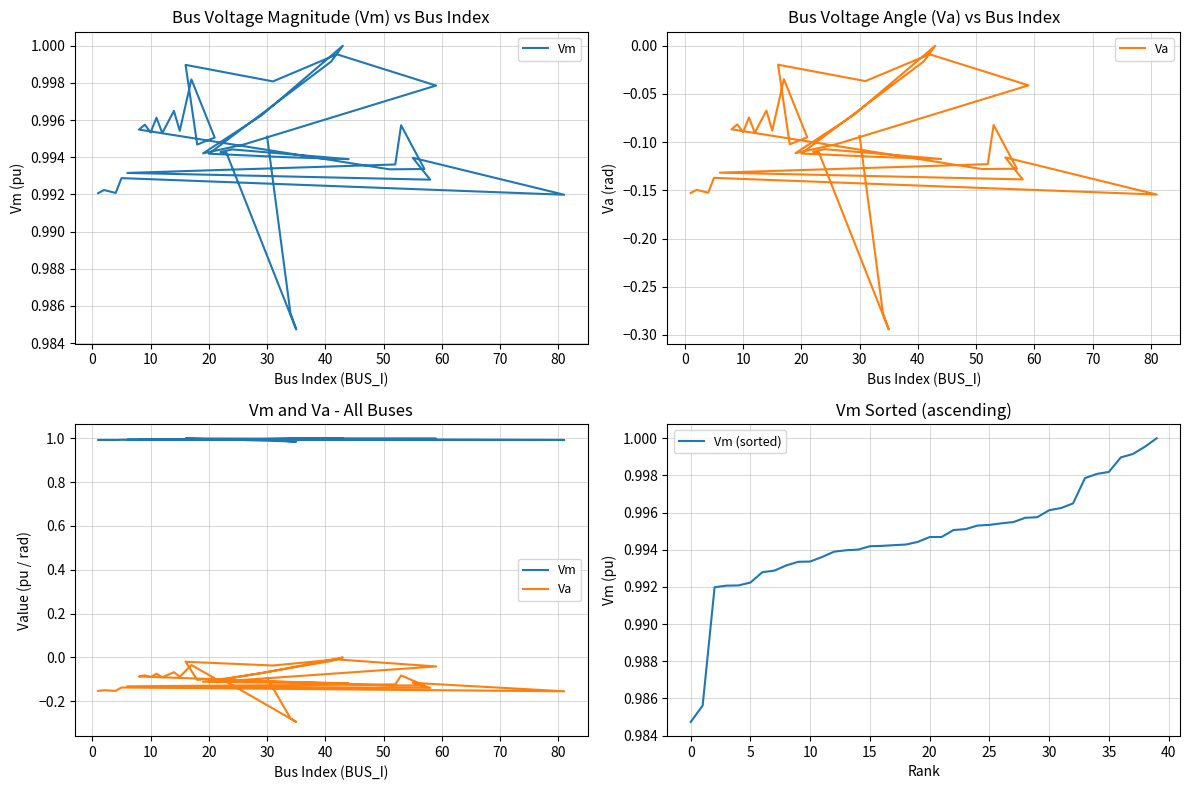

Reading left to right, what are all the values shown in this chart?

Vm: 1.0	1.0	1.0	1.0	1.0	1.0	1.0	1.0	1.0	1.0	1.0	1.0	1.0	1.0	1.0	1.0	1.0	1.0	1.0	1.0	1.0	1.0	1.0	1.0	1.0	1.0	1.0	1.0	1.0	1.0	1.0	1.0	1.0	1.0	1.0	1.0	1.0	1.0	1.0	1.0
Va: -0.2	-0.1	-0.2	-0.1	-0.2	-0.1	-0.1	-0.1	-0.1	-0.1	-0.1	-0.1	-0.1	-0.1	-0.1	-0.1	-0.1	-0.1	-0.1	-0.0	-0.1	-0.1	-0.0	-0.0	-0.0	-0.0	-0.1	-0.1	-0.1	0.0	-0.0	-0.1	-0.1	-0.1	-0.1	-0.1	-0.1	-0.3	-0.3	-0.1
Vm (sorted): 1.0	1.0	1.0	1.0	1.0	1.0	1.0	1.0	1.0	1.0	1.0	1.0	1.0	1.0	1.0	1.0	1.0	1.0	1.0	1.0	1.0	1.0	1.0	1.0	1.0	1.0	1.0	1.0	1.0	1.0	1.0	1.0	1.0	1.0	1.0	1.0	1.0	1.0	1.0	1.0